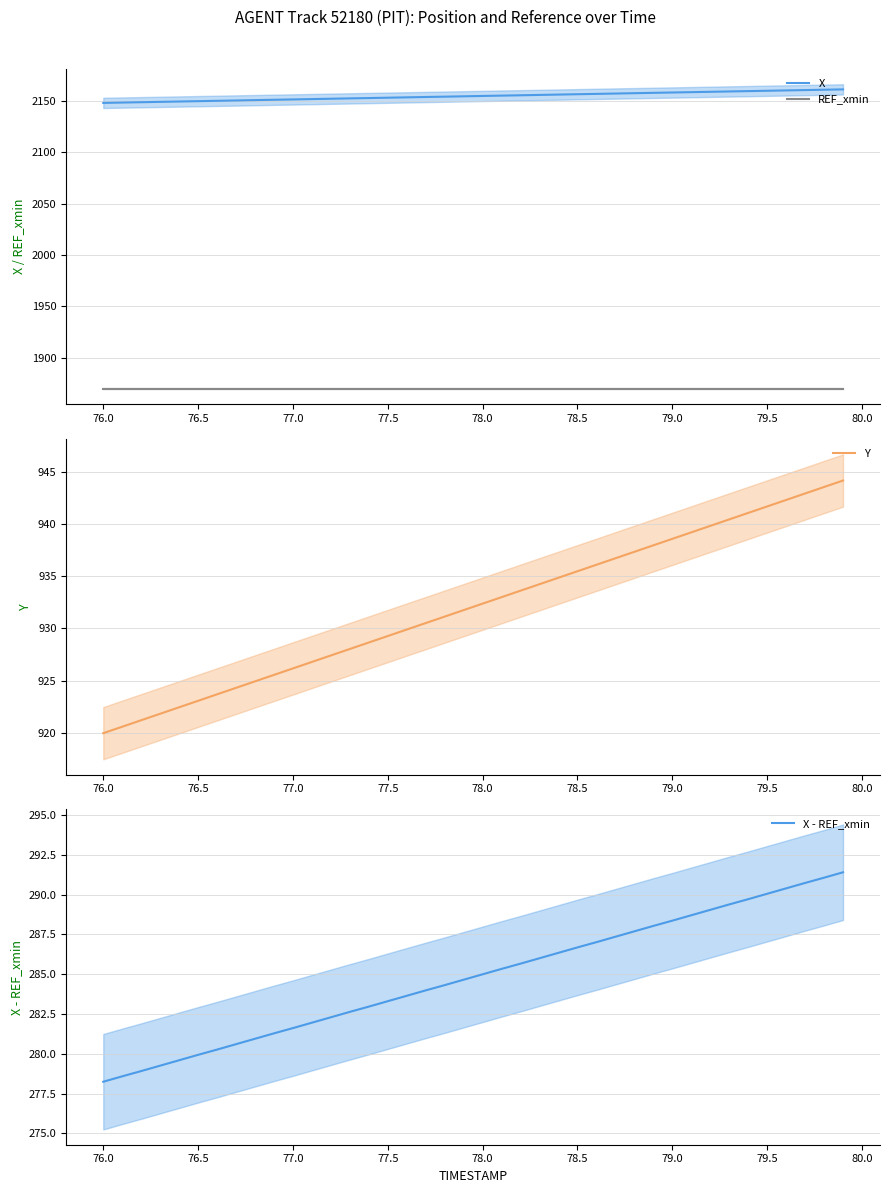

True or false: Y has more than 2 points higher than both neighbors.

False